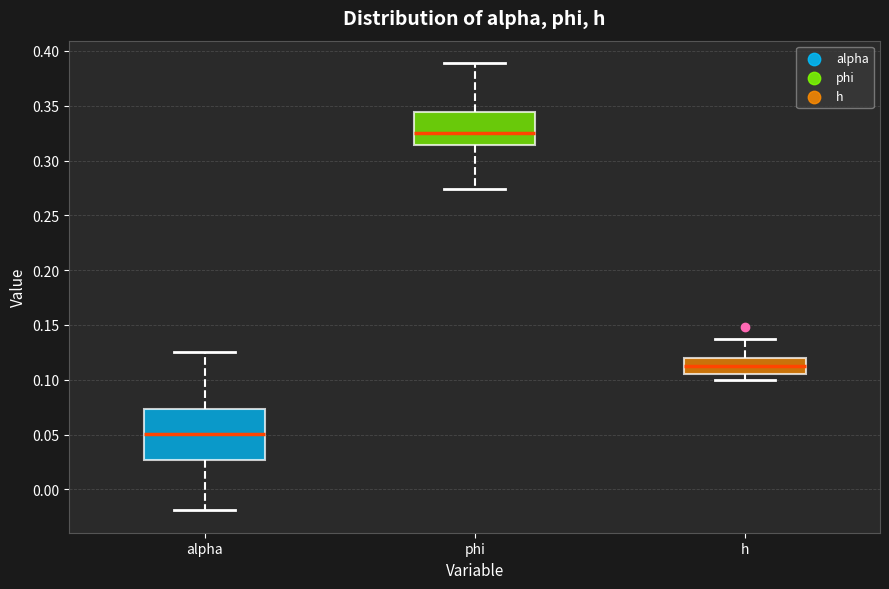

Which box has the highest median line?

phi